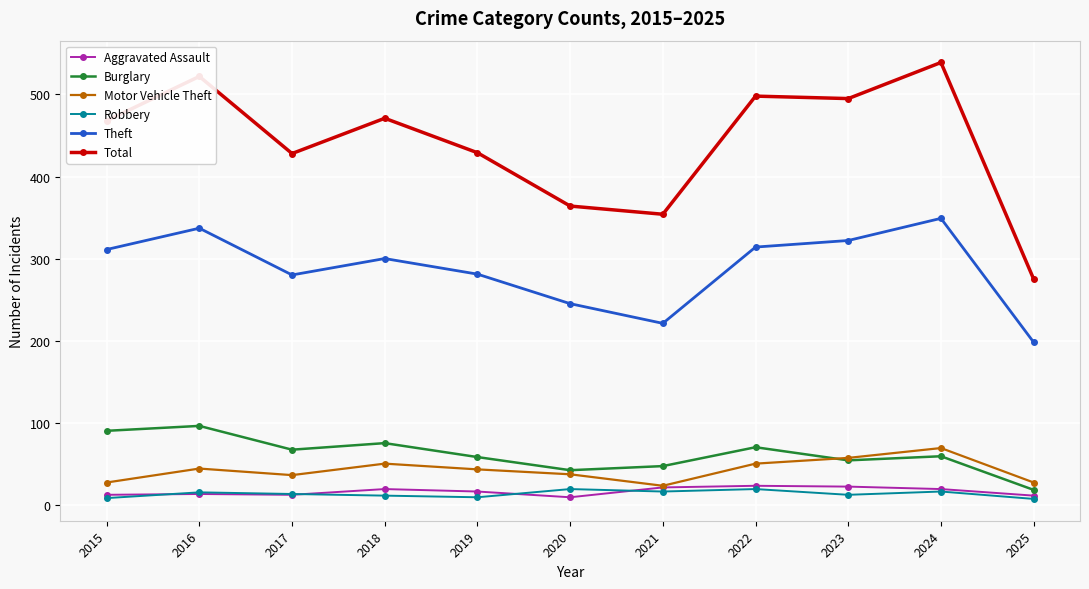

True or false: Total has a value of 718 at 2017.

False